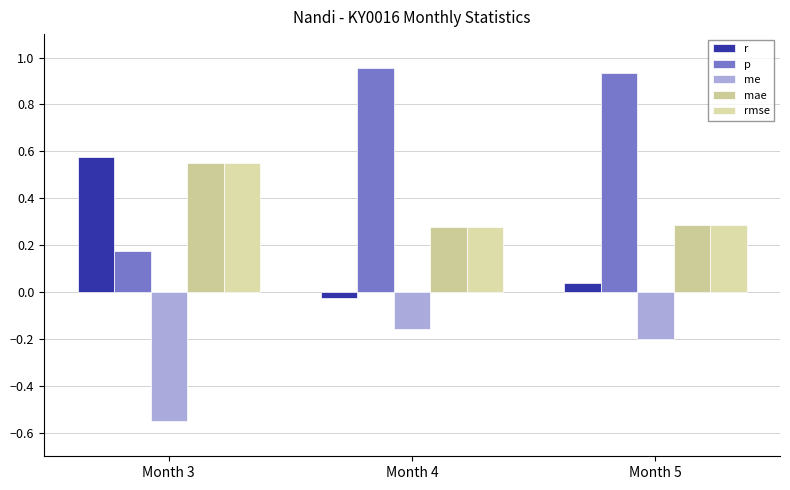

What are all the series names shown in the legend?

r, p, me, mae, rmse